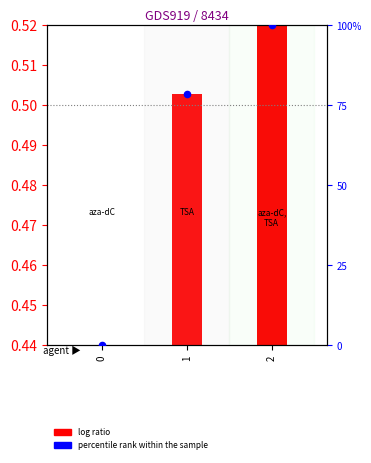

At which category is the sum across all series the highest?

2